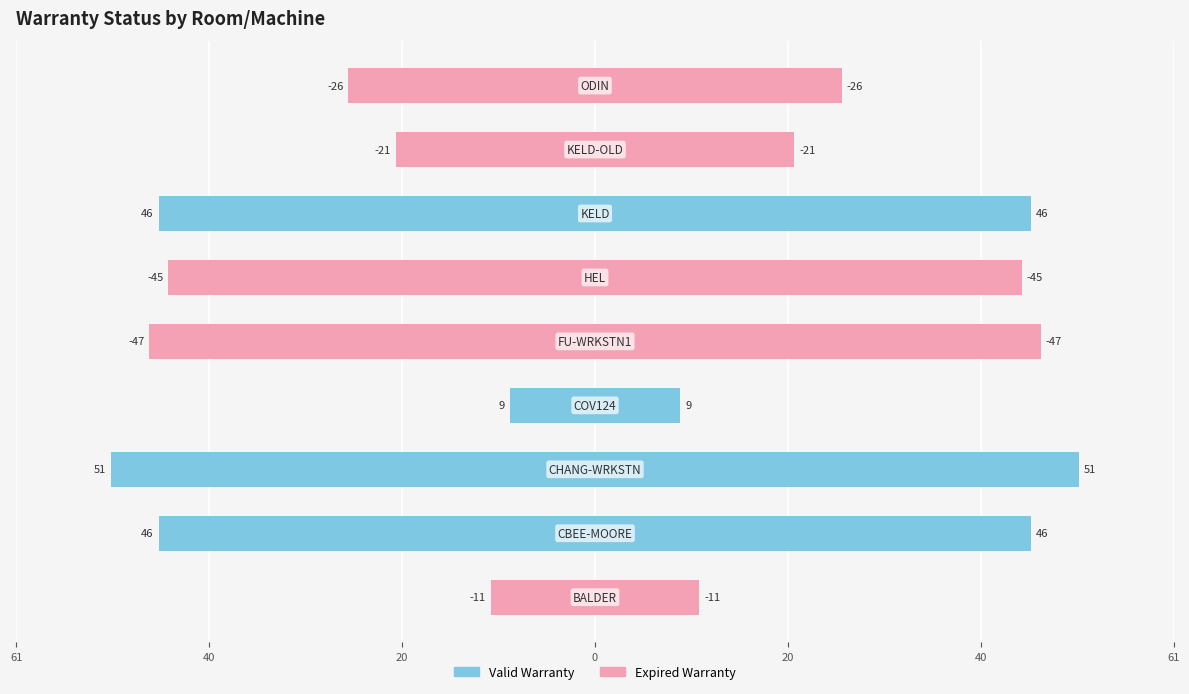

The chart shows a value of -15 at 20. True or false?

False